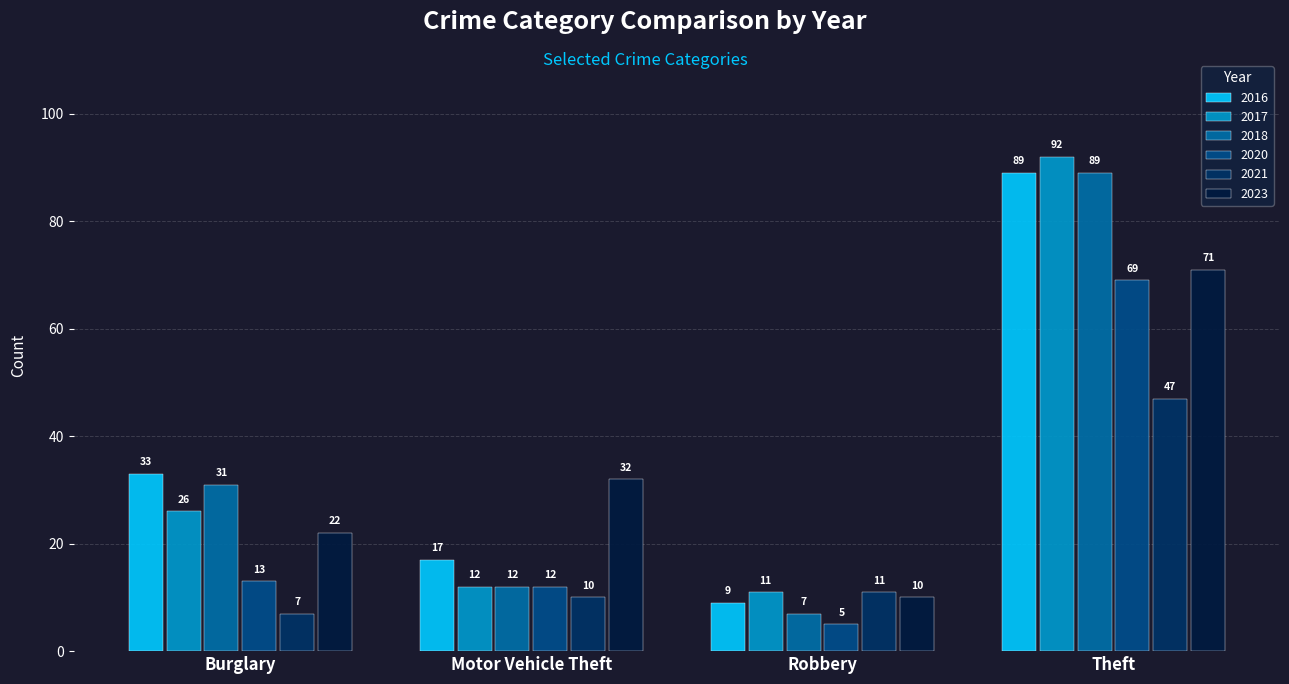

What is the average value of the 2017 series?

35